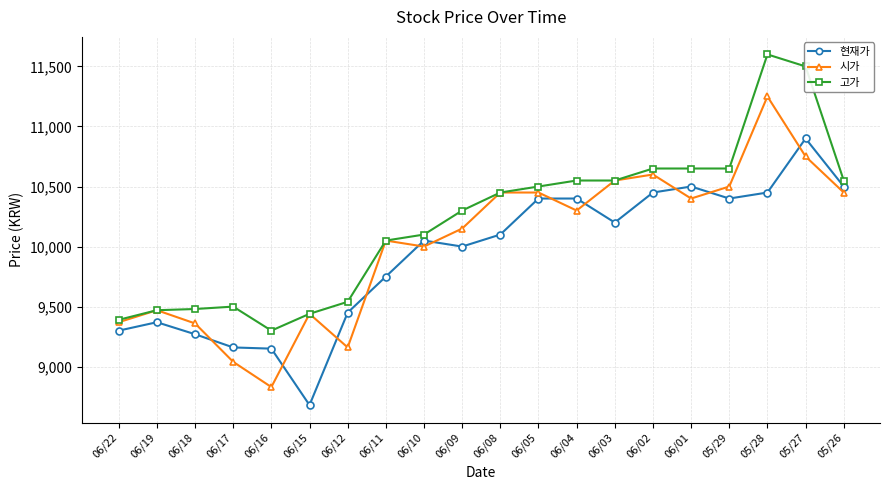

Which label corresponds to the largest value in the chart?

05/28